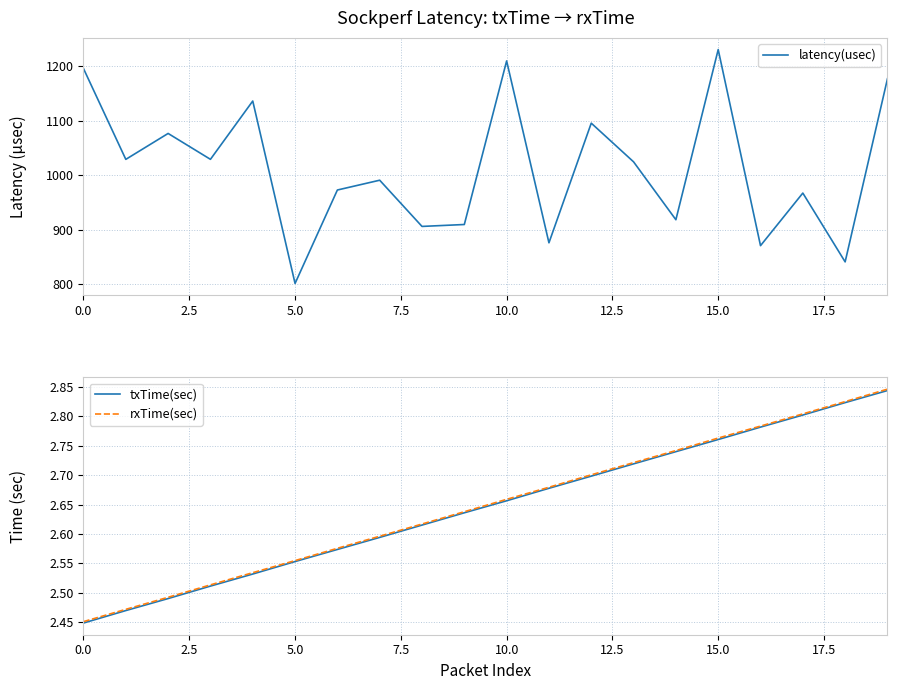

List the series in order of their peak value, highest first.

latency(usec), rxTime(sec), txTime(sec)